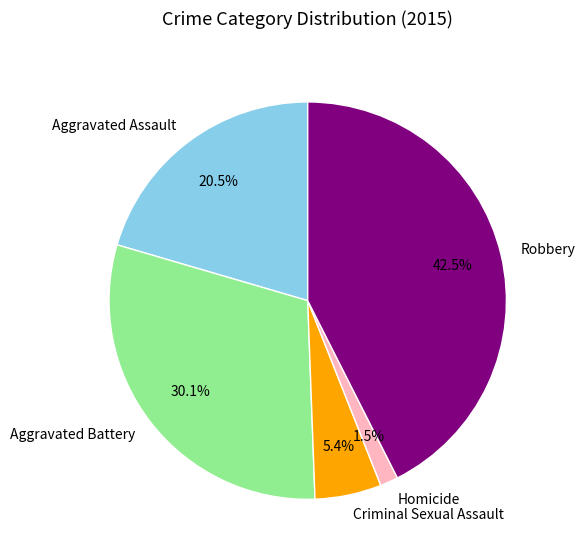

To the nearest percent, what is the difference between the largest and smallest slice percentages?

41%